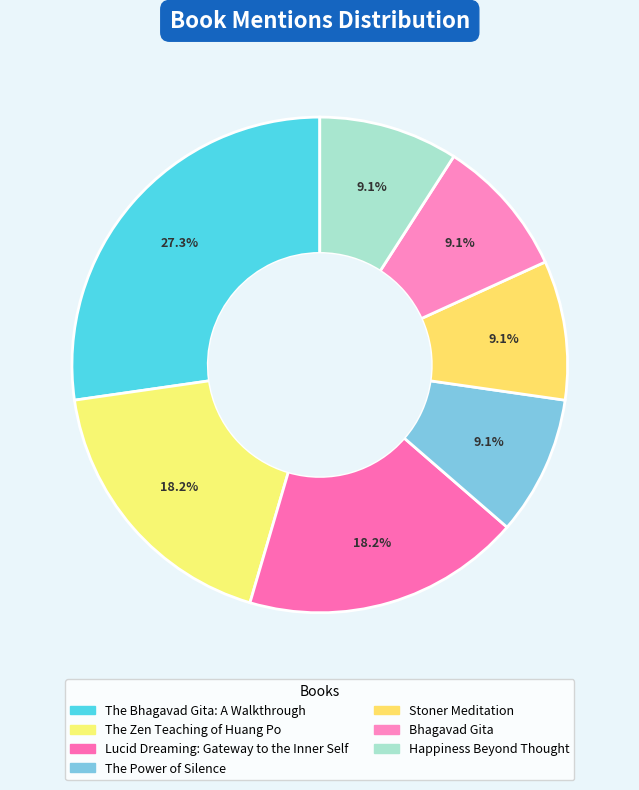

Is there any slice that represents more than half of the pie?

No